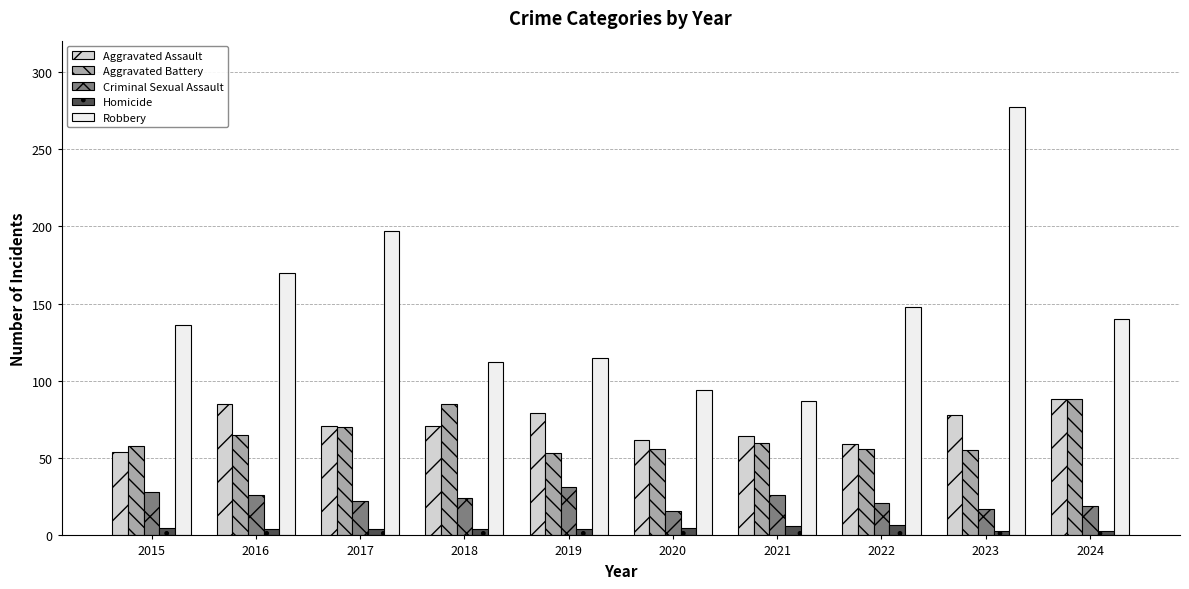

At which label does Robbery first exceed 140?

2016